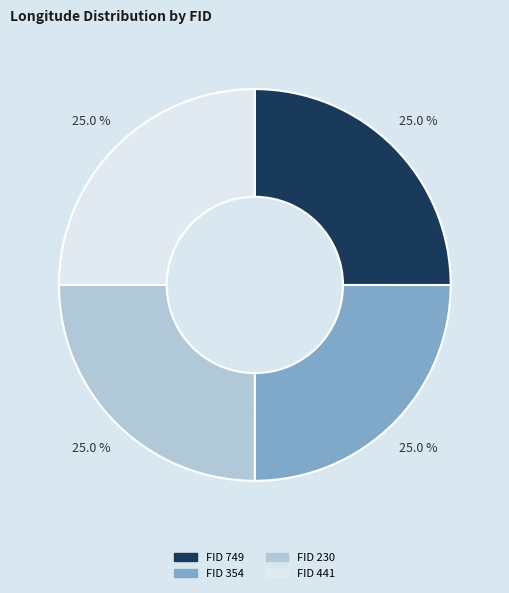

Count the number of slices in the pie.

4